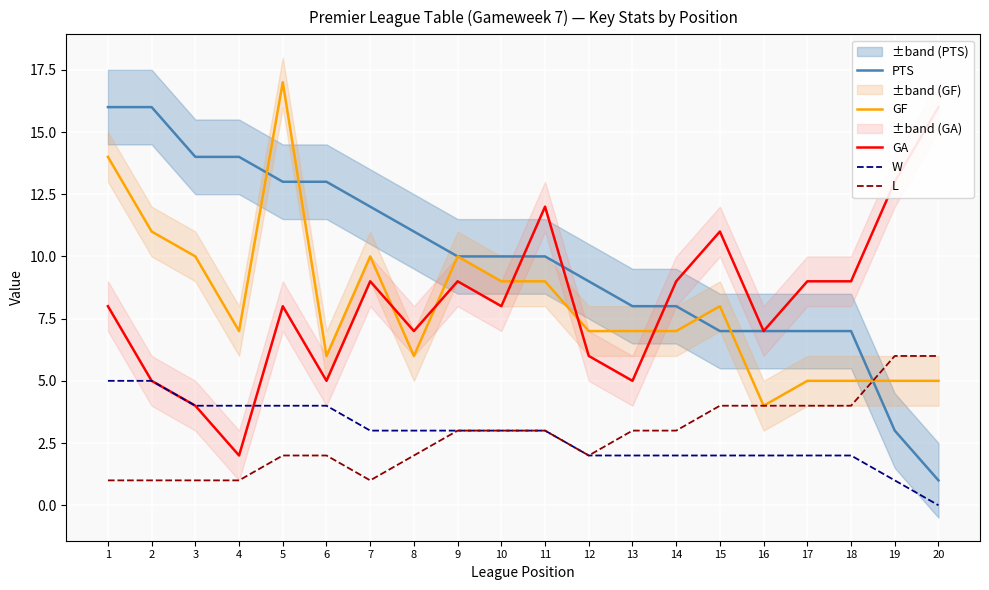

How many lines are shown in the chart?

5